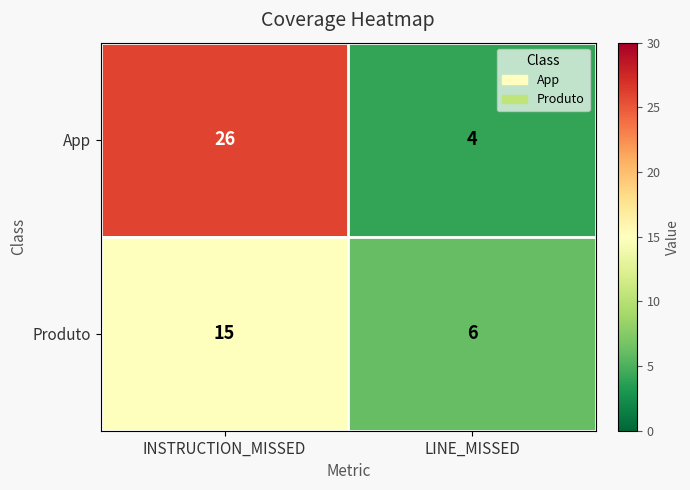

At which category does the chart reach its minimum across all series?

LINE_MISSED